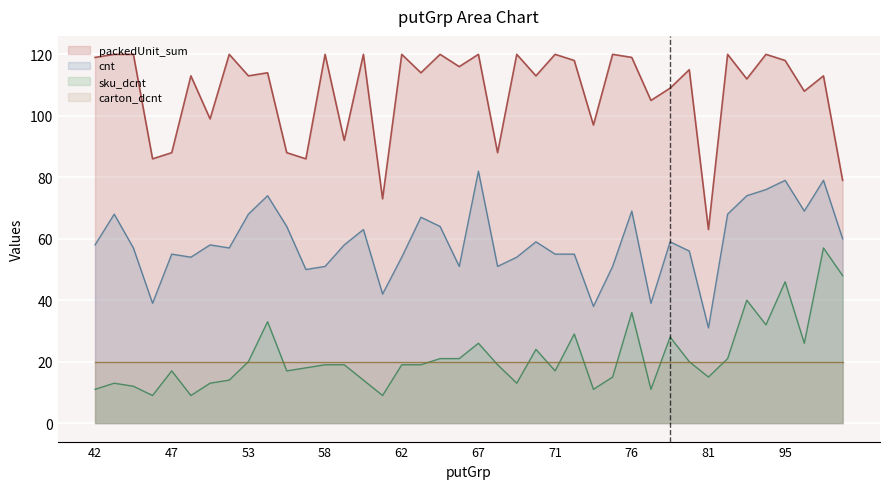

Does the chart display data point markers on the line(s)?

No